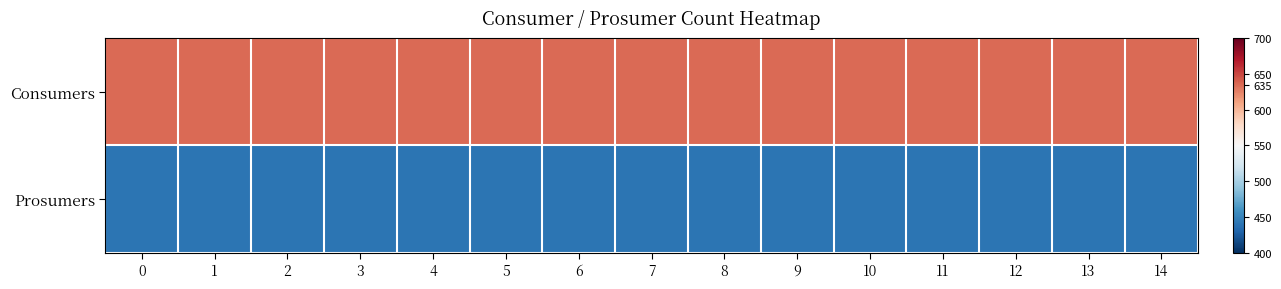

At how many categories does at least one series exceed 597?

15